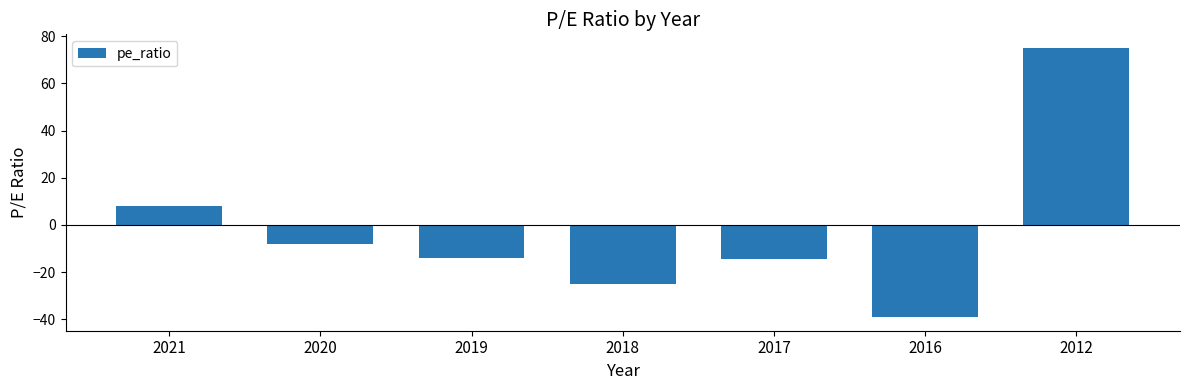

What is the average value?

-2.5